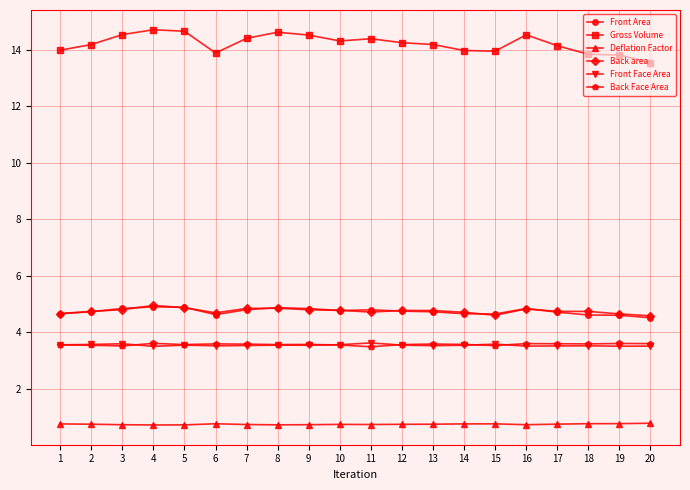

True or false: Deflation Factor and Back area cross at least once.

False